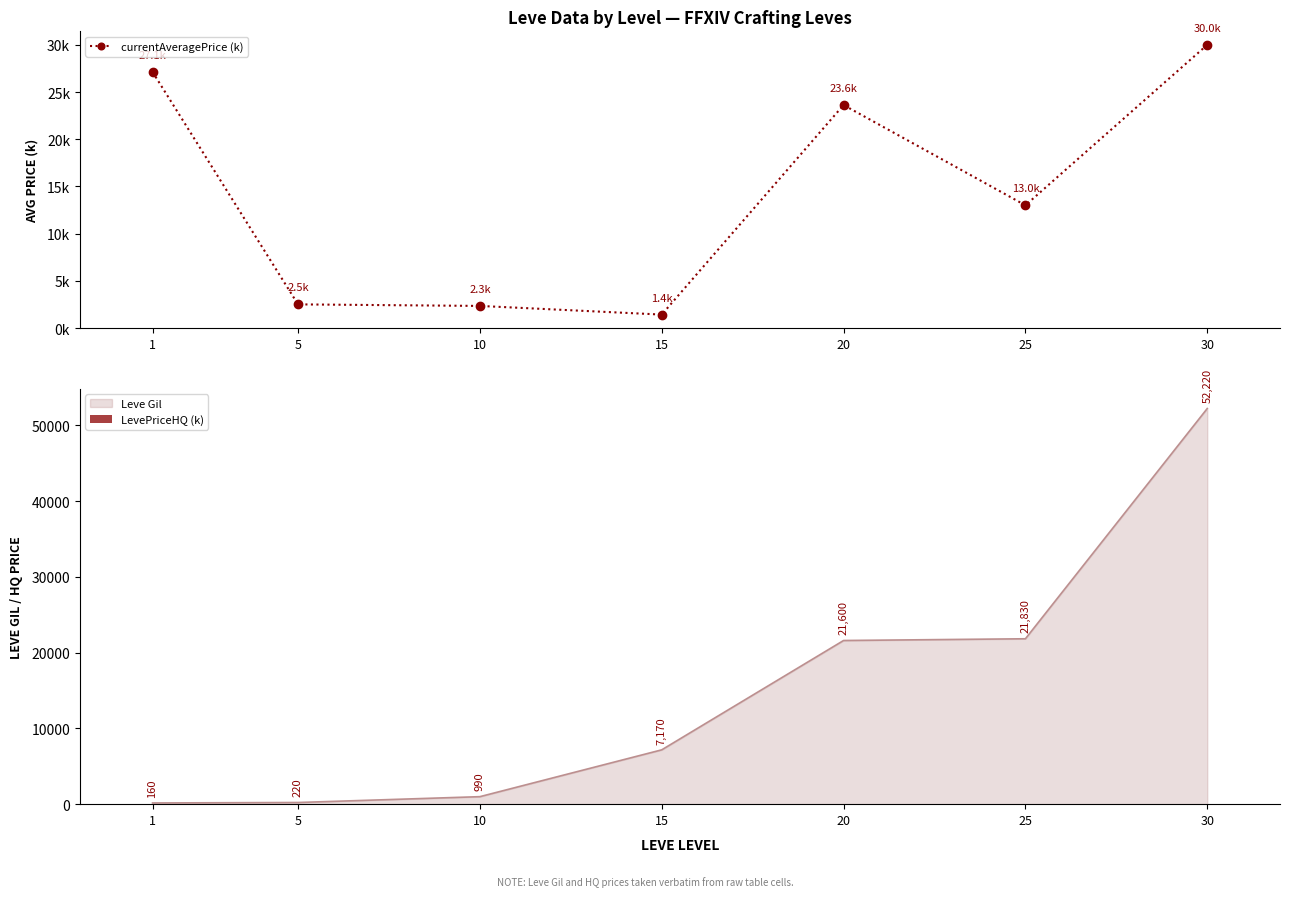

True or false: Leve Gil has a value of 5883 at 25.

False